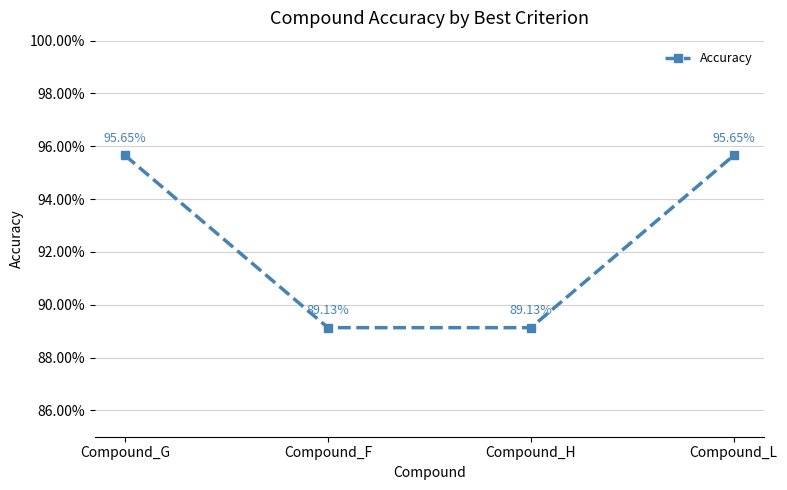

Does the chart have visible grid lines?

Yes